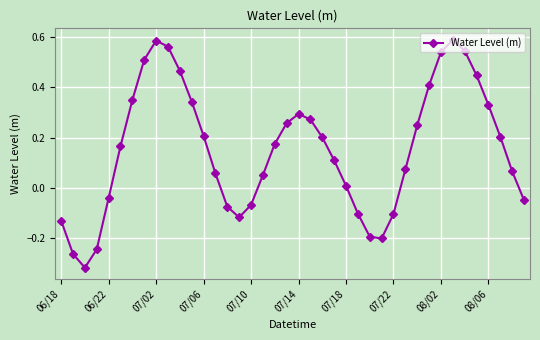

How many points are higher than both their immediate neighbors (excluding endpoints)?

3